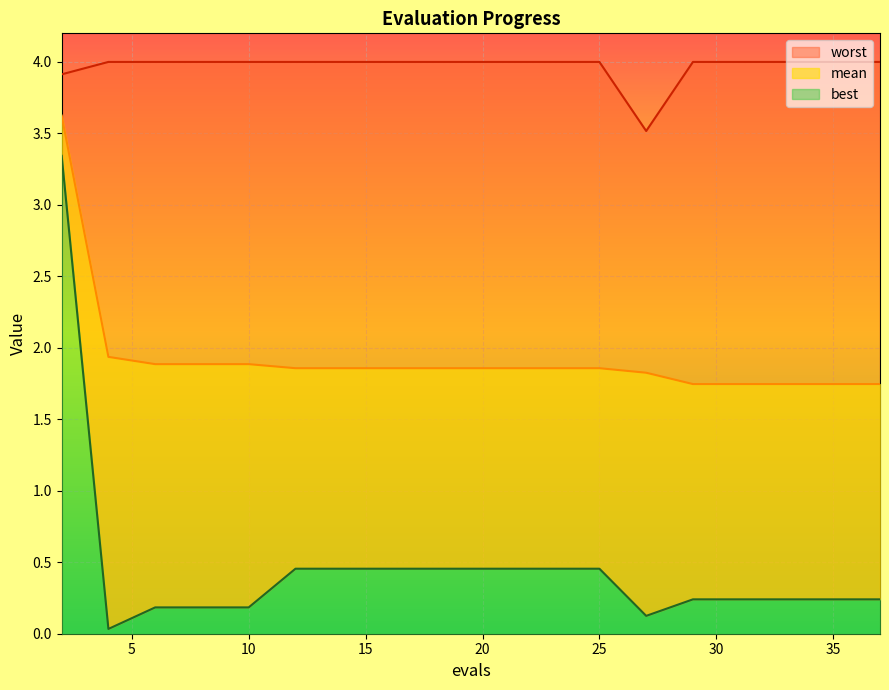

Which has a higher value, 21 or 31?

21